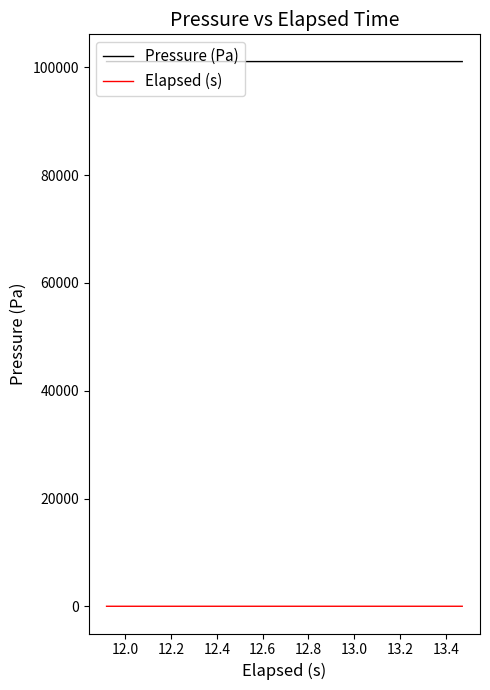

What is the greatest value displayed?

101067.7